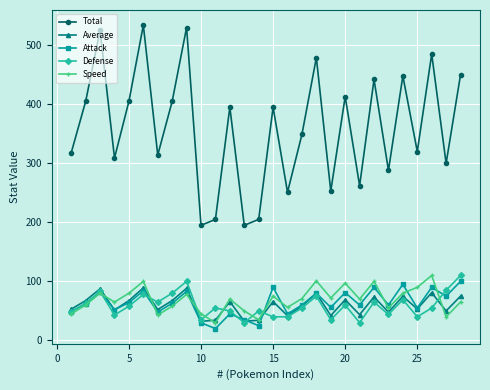

Which series has the widest spread of values?

Total